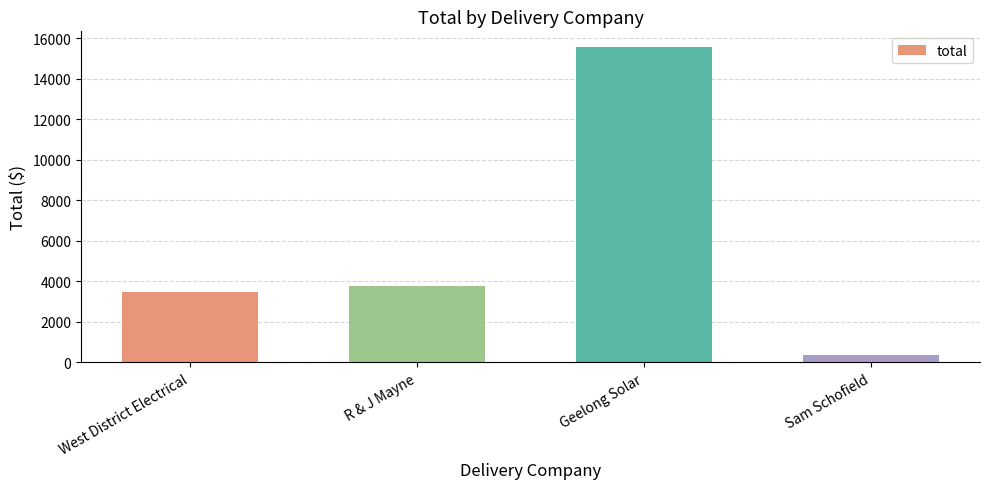

What is the label of the 1st bar from the left?

West District Electrical